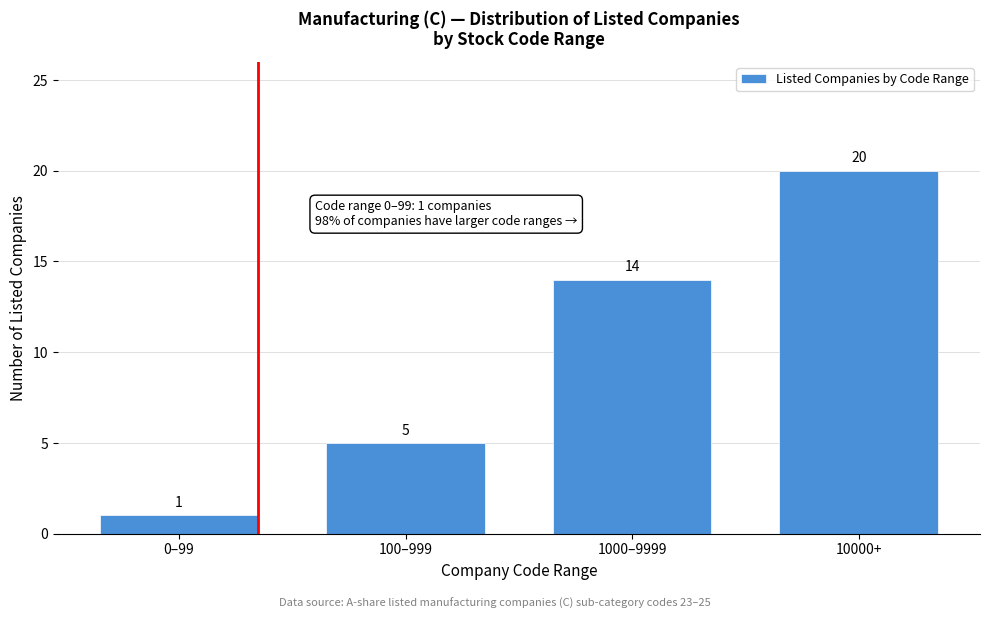

Reading left to right, transcribe all the data shown in this chart.

0–99=1	100–999=5	1000–9999=14	10000+=20